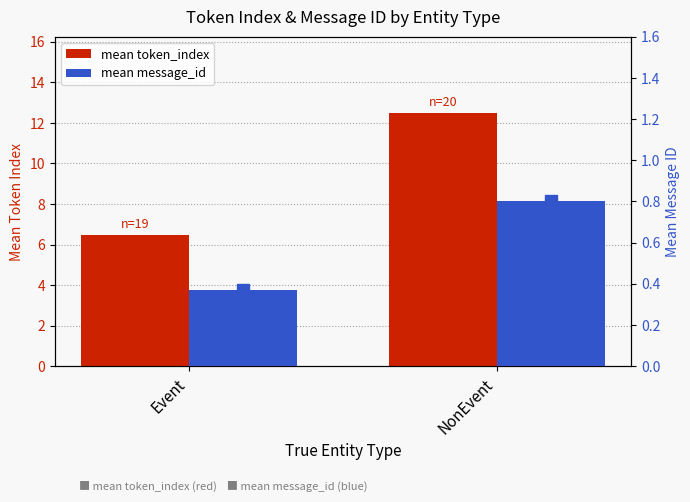

What is the average value of the mean token_index series?

9.5